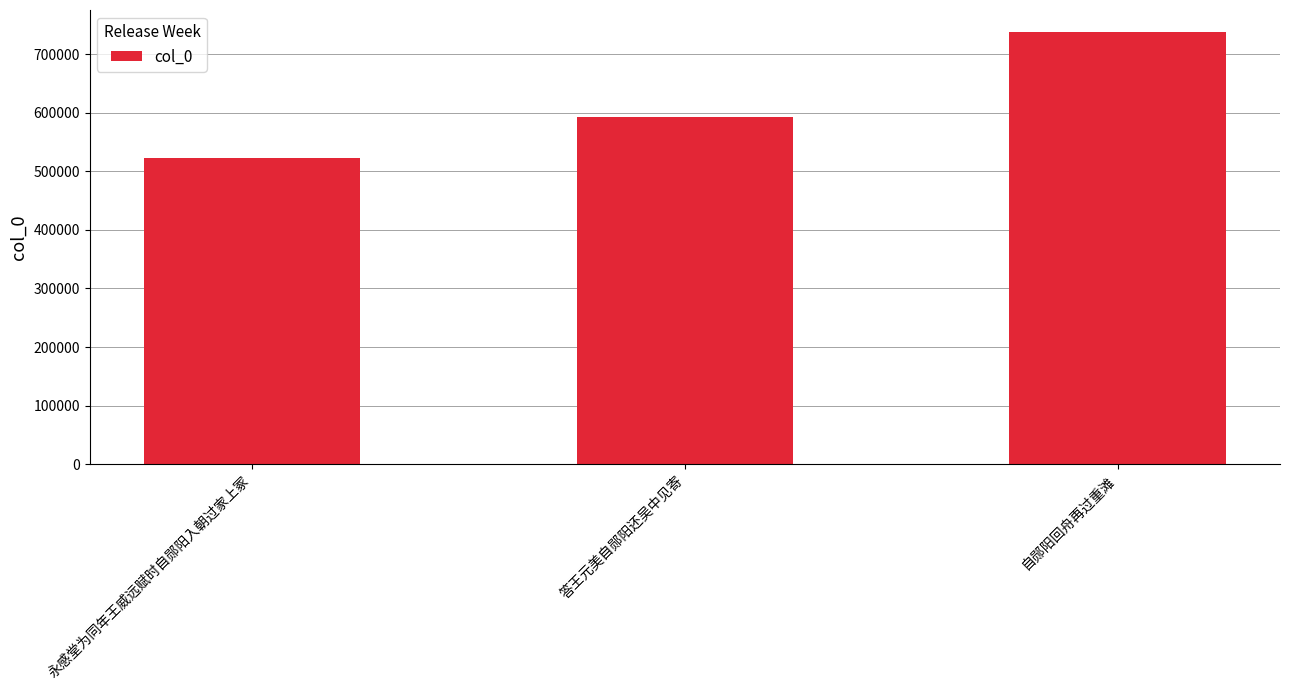

Which has a higher value, 自郧阳回舟再过重滩 or 永感堂为同年王威远赋时自郧阳入朝过家上冢?

自郧阳回舟再过重滩